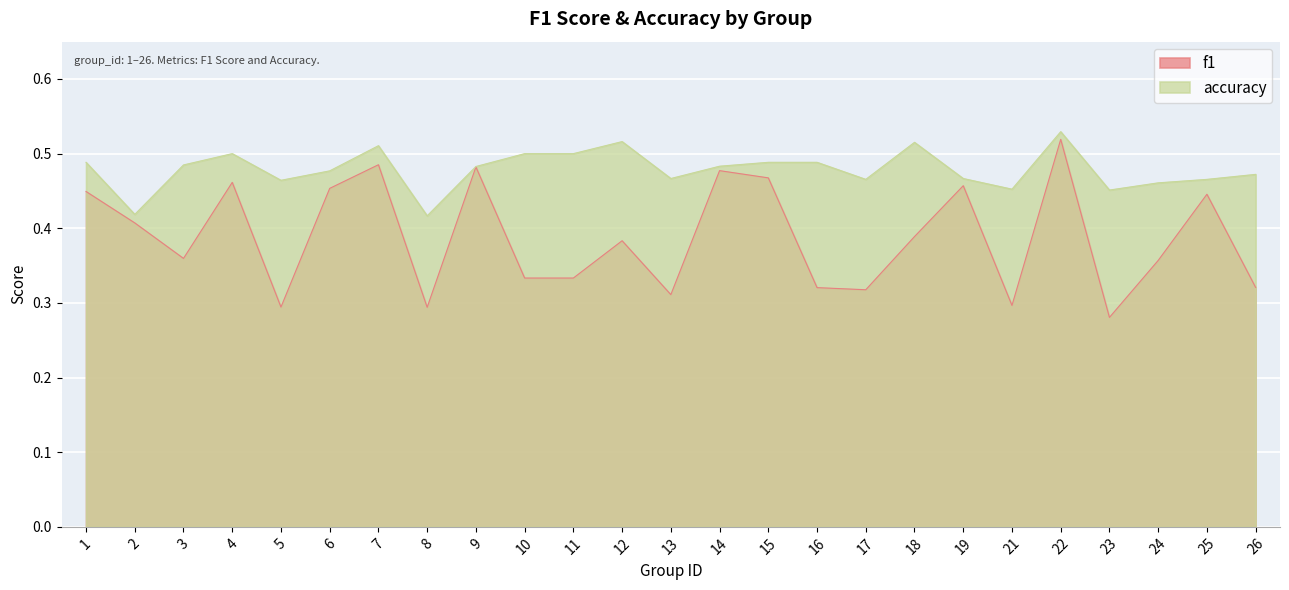

How many lines are shown in the chart?

2